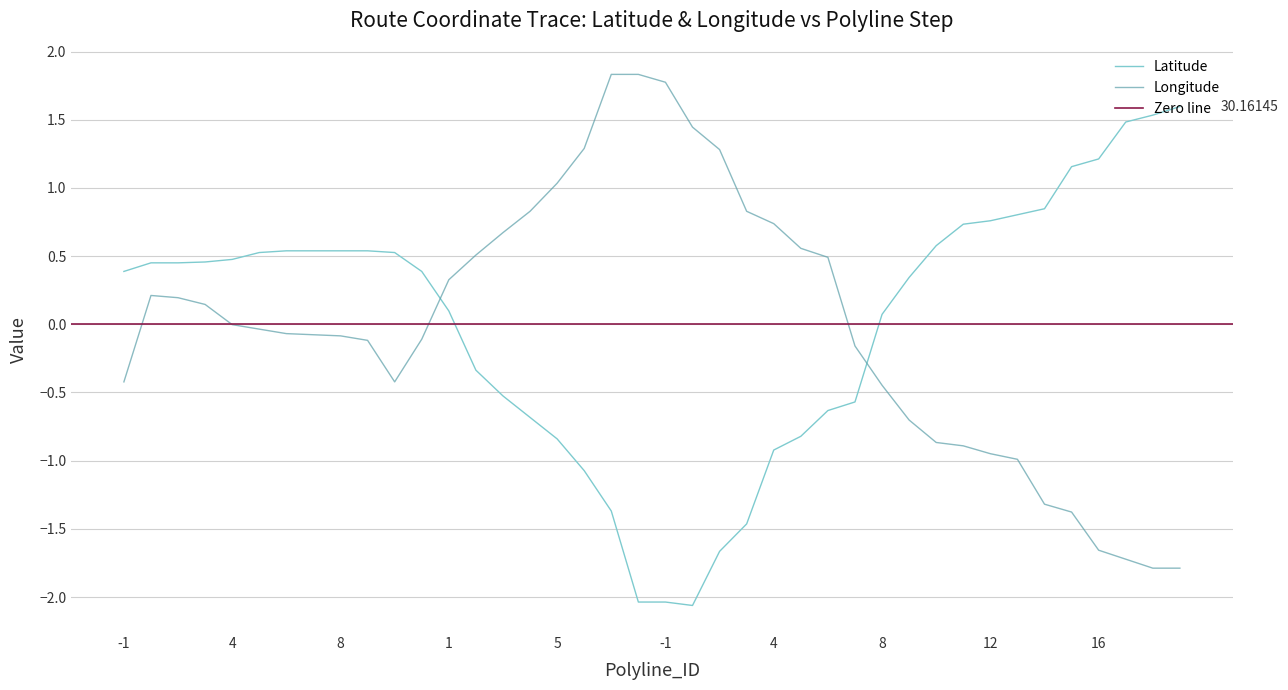

Rank the series by their maximum value, from highest to lowest.

Longitude, Latitude